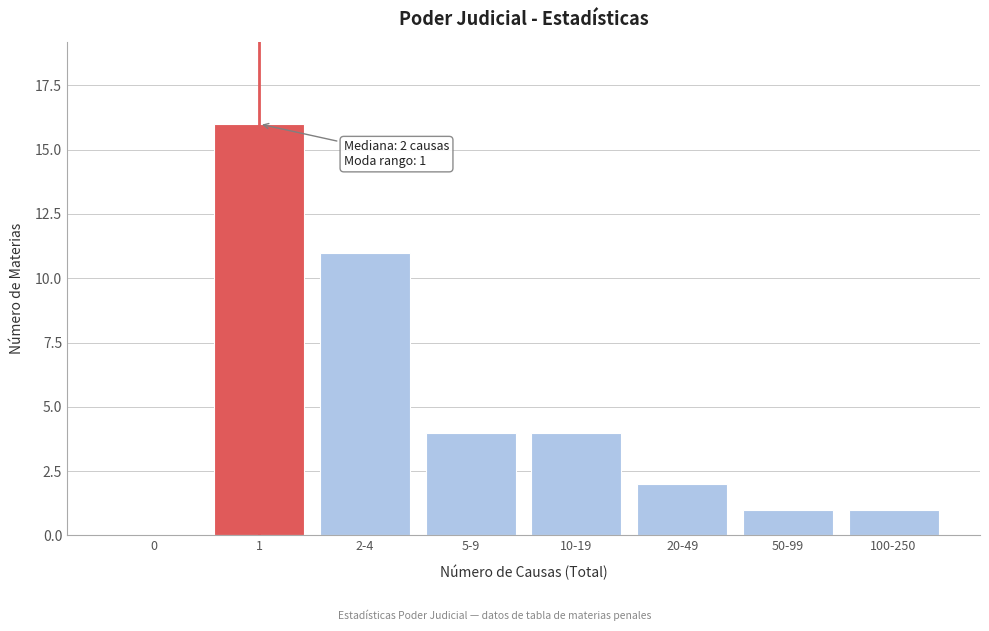

Reading left to right, list all the values displayed in this chart.

0=0	1=16	2-4=11	5-9=4	10-19=4	20-49=2	50-99=1	100-250=1